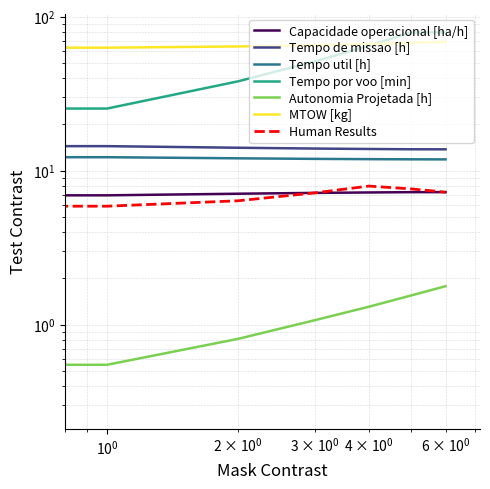

True or false: Tempo util [h] has a value of 12.2 at 1.

True